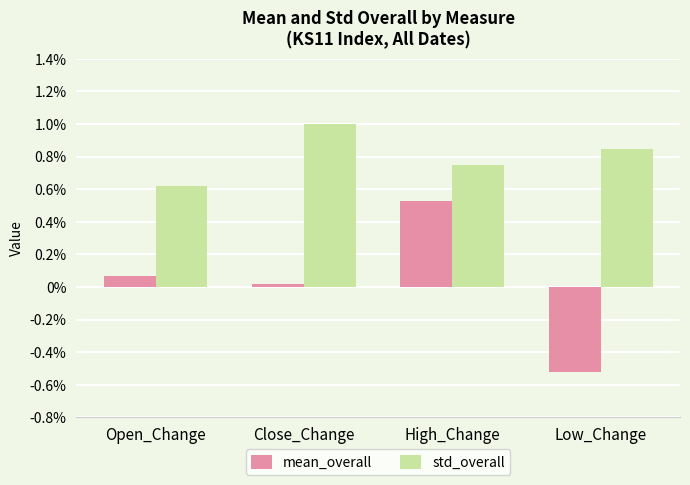

What is the label of the 2nd bar from the left?

Close_Change